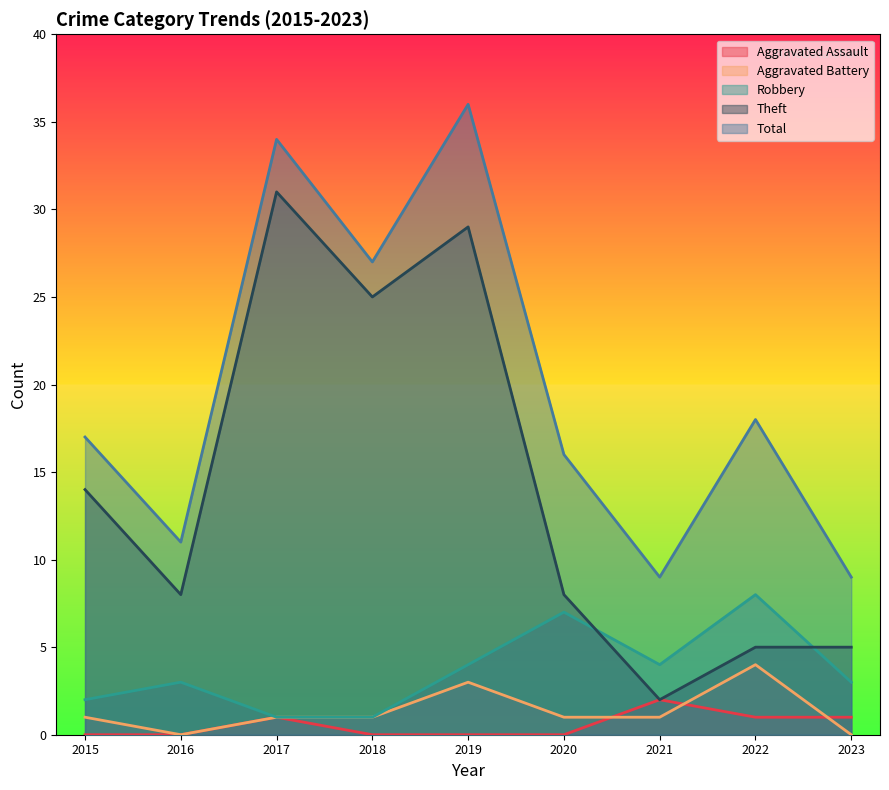

Which series has the largest range (max minus min)?

Theft